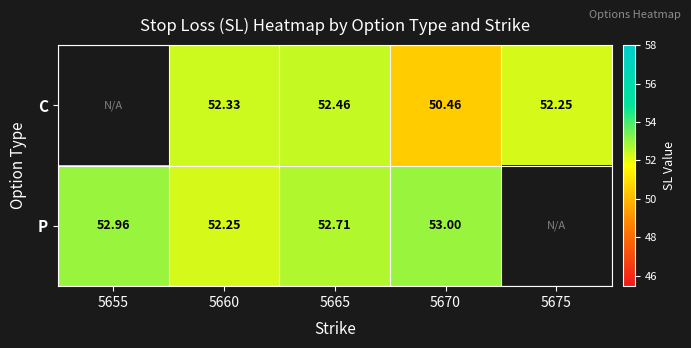

What is the difference between the highest and lowest values at 5670?

2.5